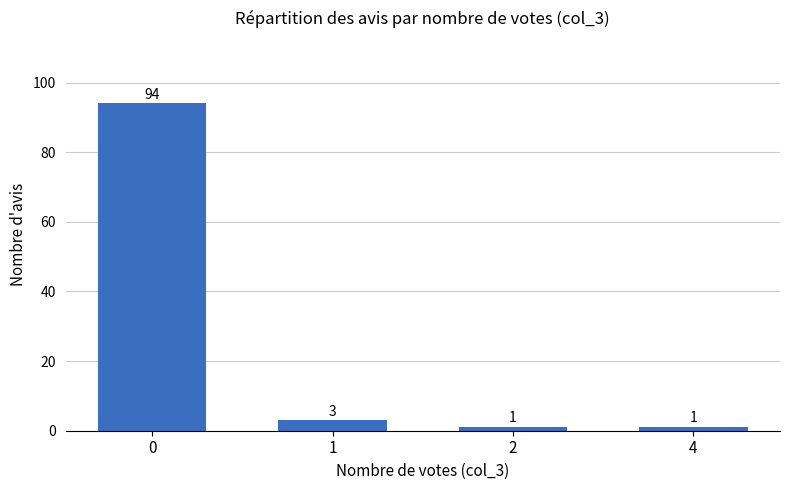

What is the difference between the second highest and minimum values?

2